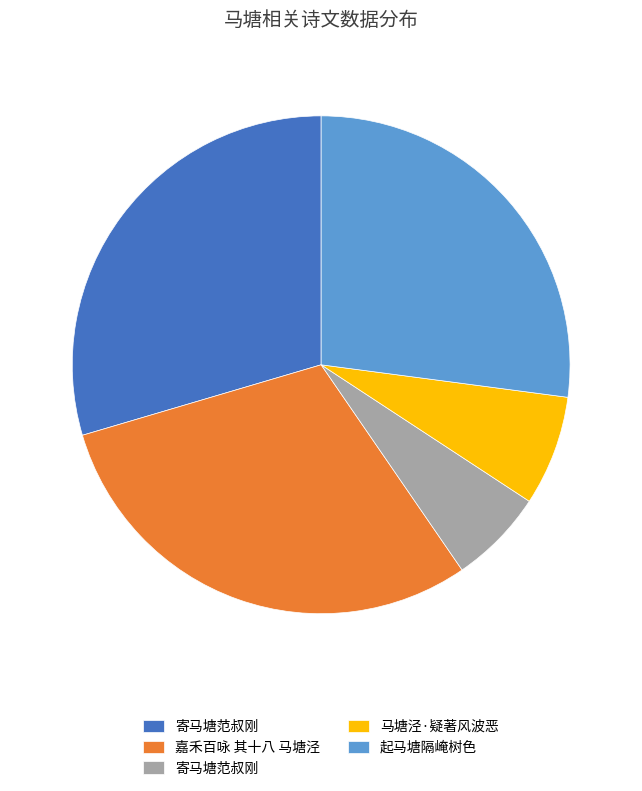

Does any single category account for the majority?

No